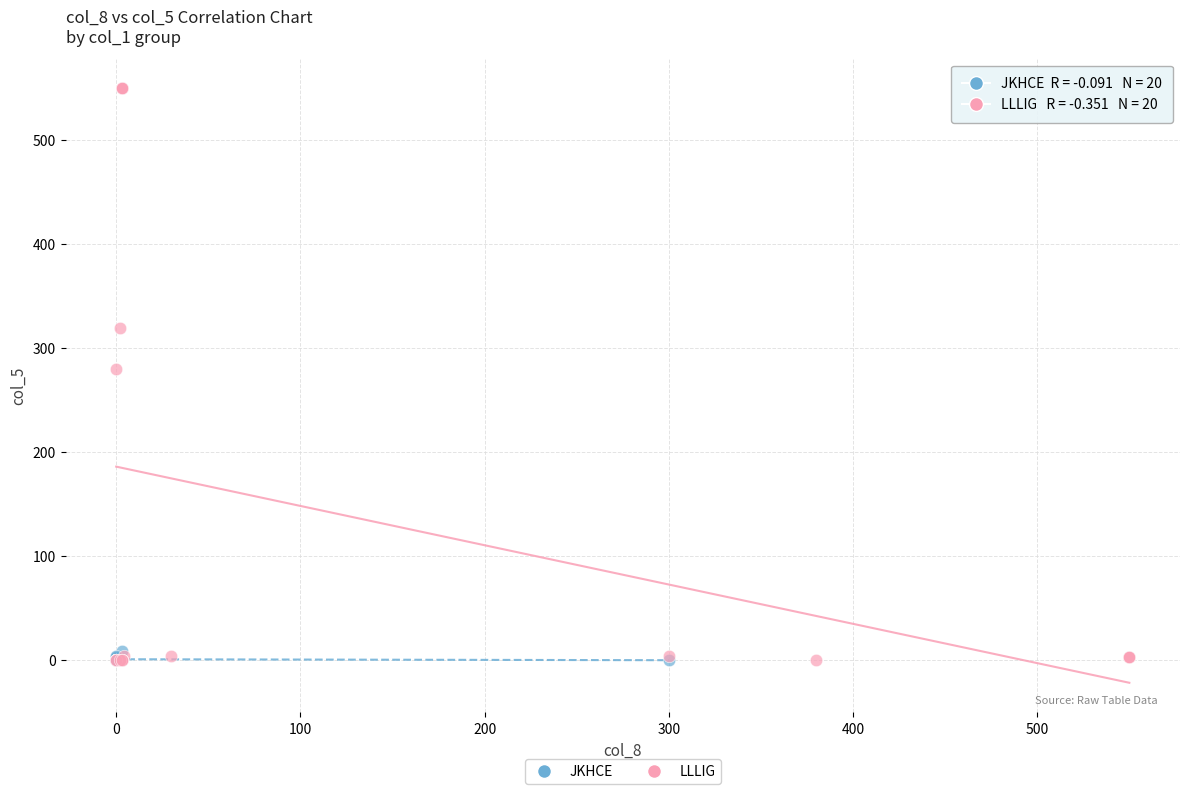

Which series reaches the maximum Y coordinate?

LLLIG